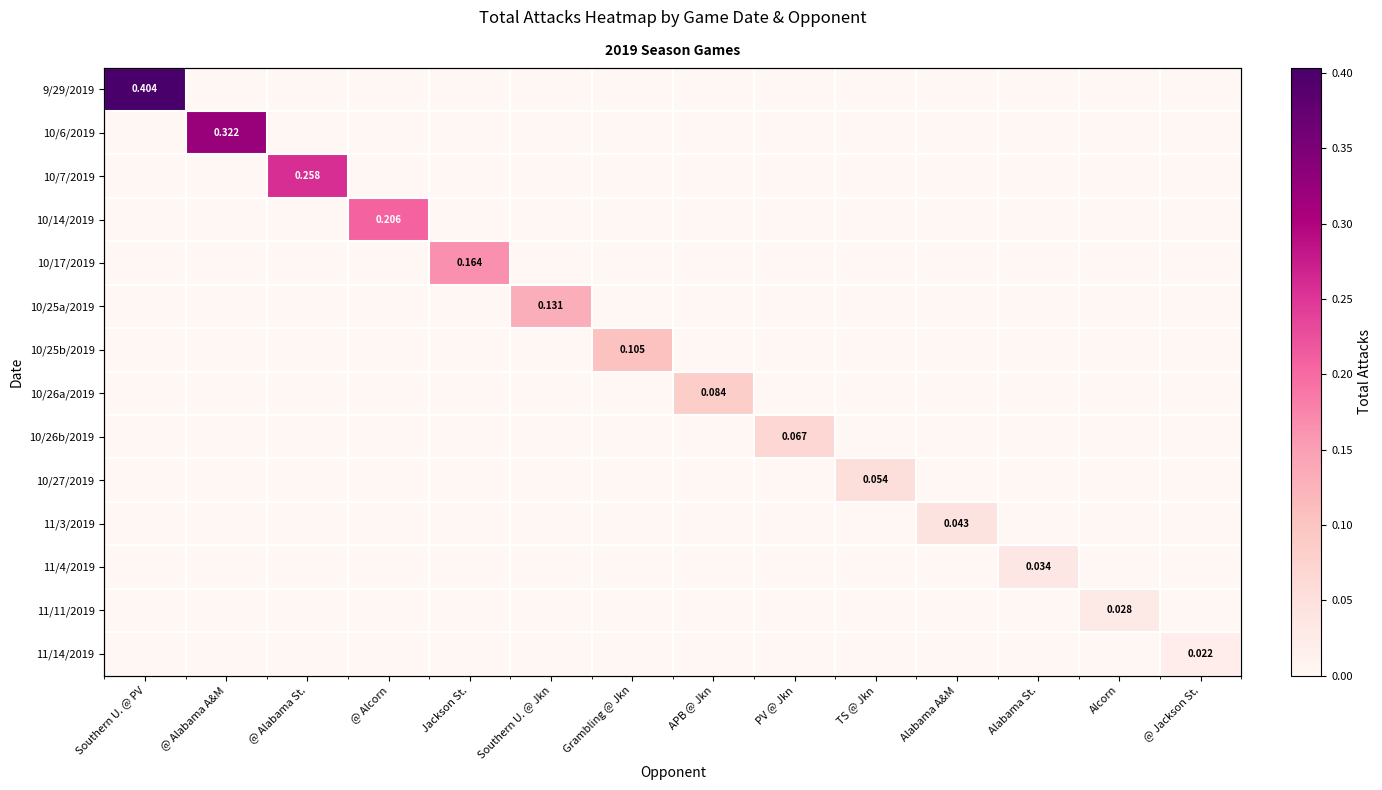

Count the number of categories in the chart.

14